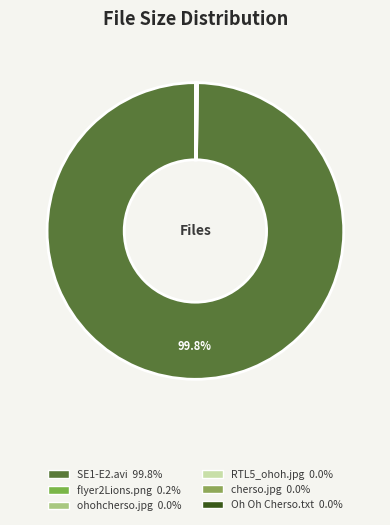

Is there any slice that represents more than half of the pie?

Yes